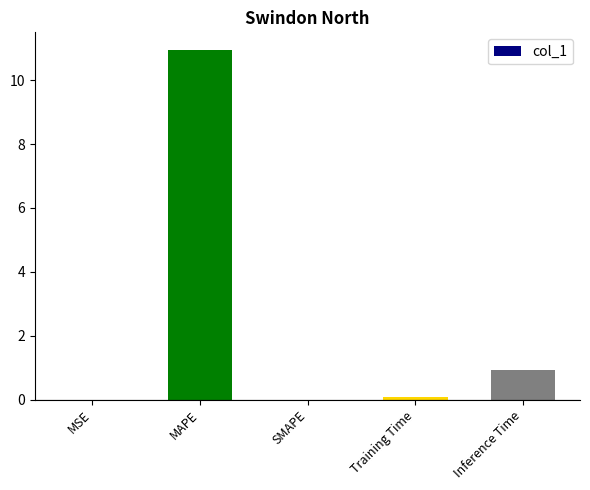

What is the greatest value displayed?

11.0